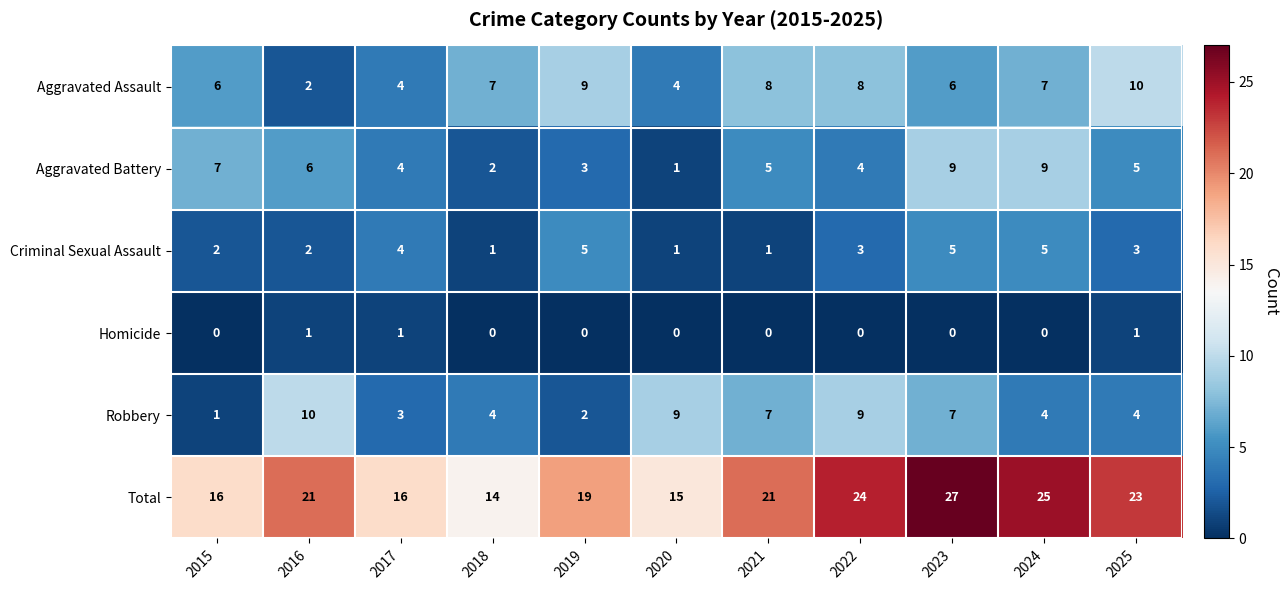

The Aggravated Assault series shows 2 at 2016. True or false?

True